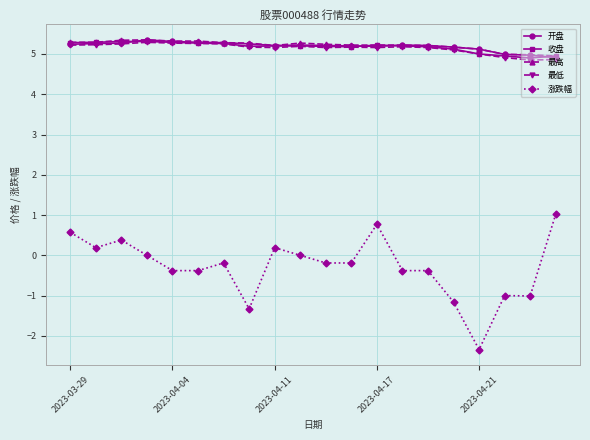

What is the maximum value for 最低?

5.3